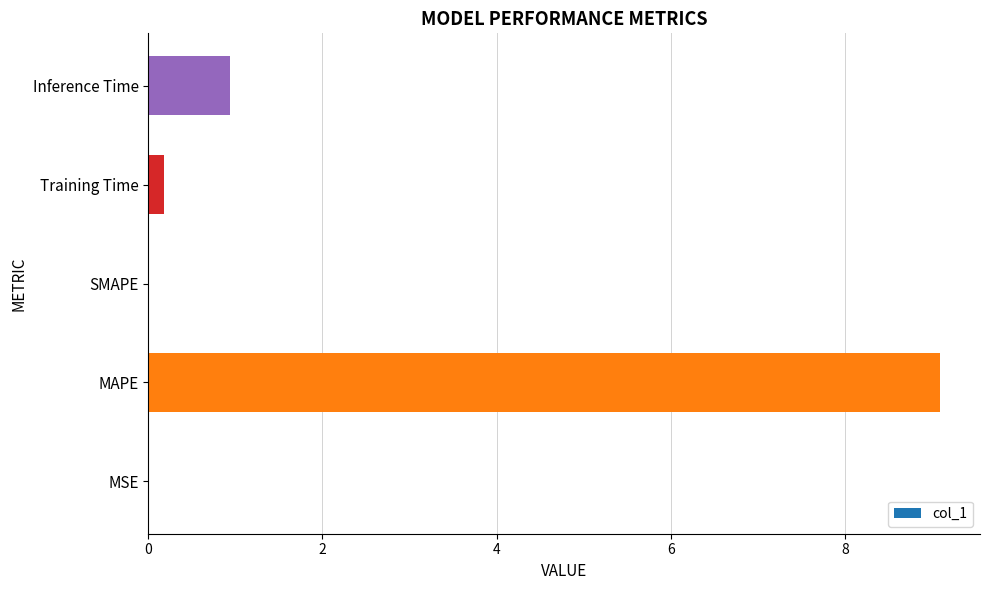

Which has a higher value, Inference Time or MAPE?

MAPE